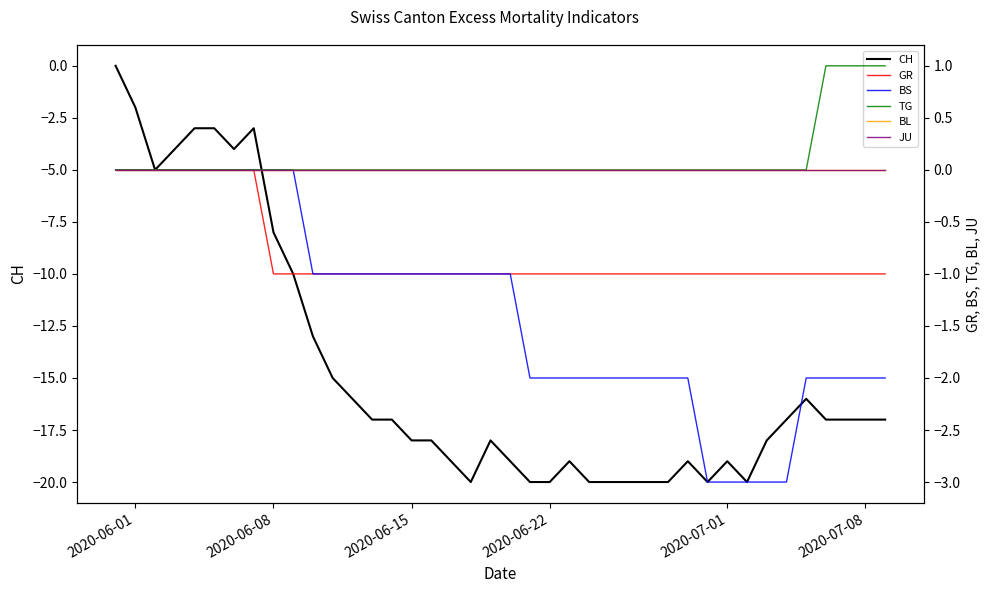

True or false: BS and CH cross at least once.

False